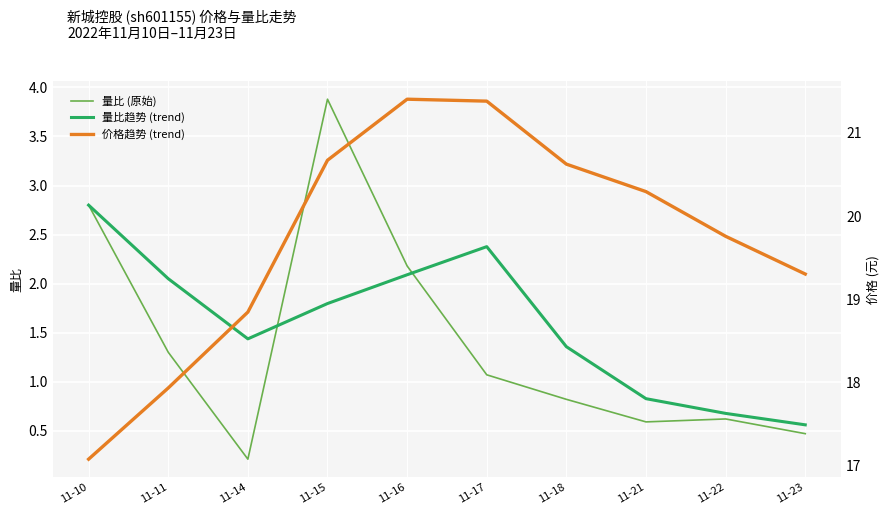

In 量比 (原始), how many points are higher than both neighbors (excluding endpoints)?

2